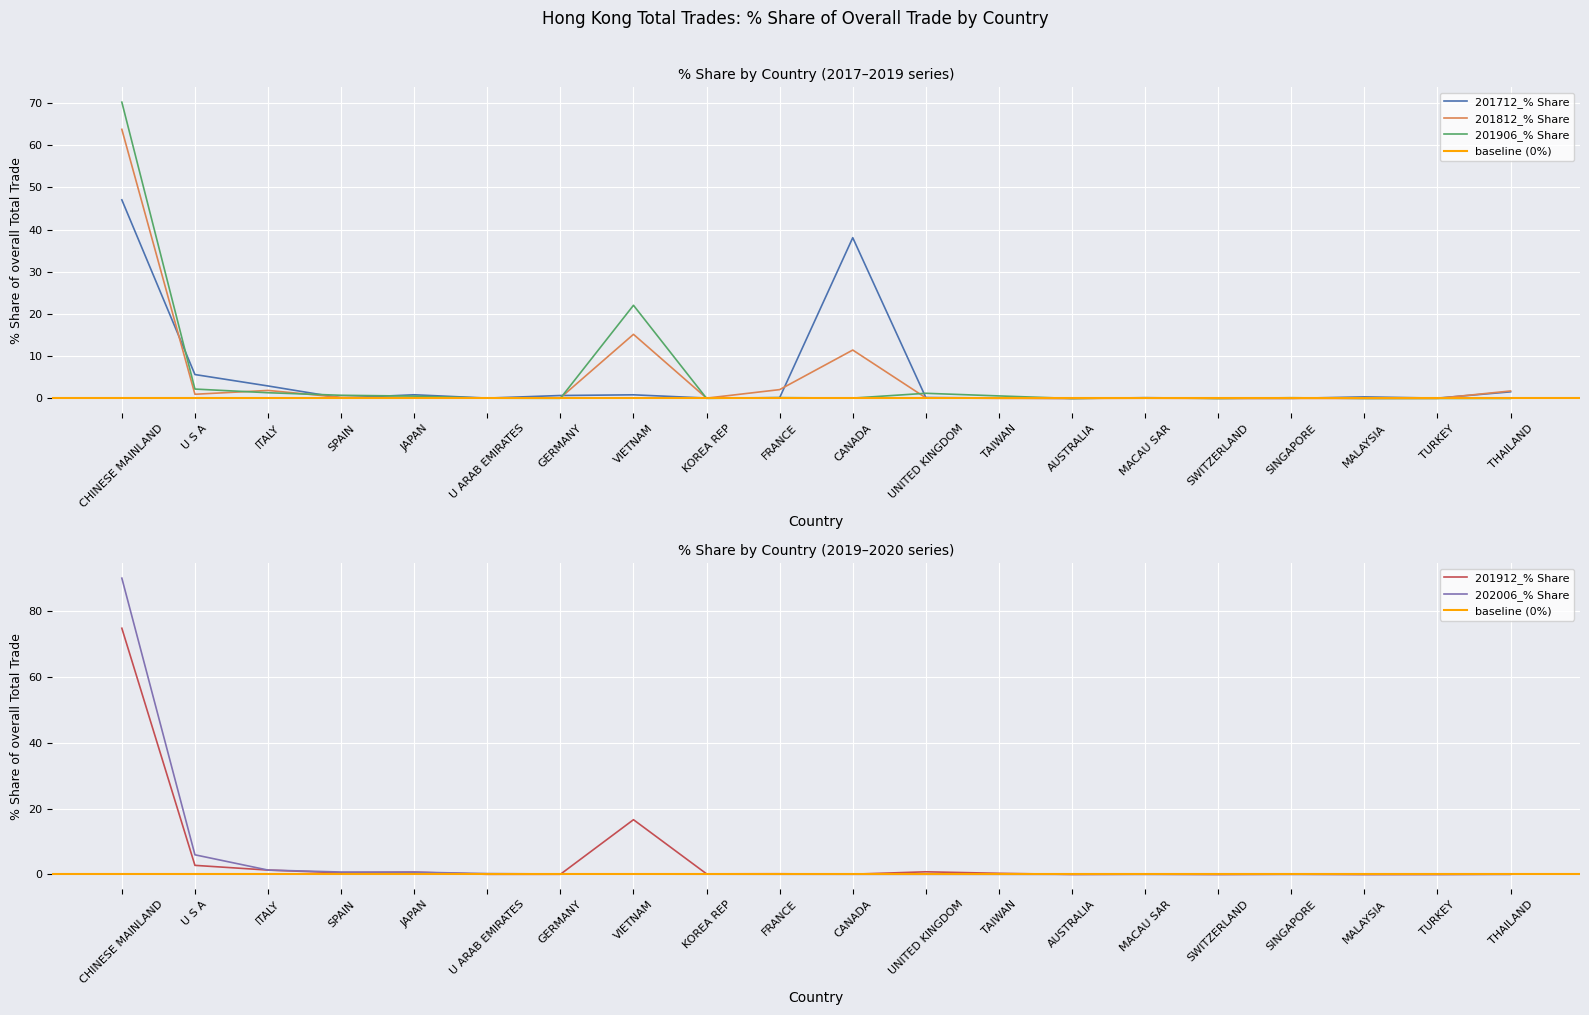

What position from the left is CANADA?

11